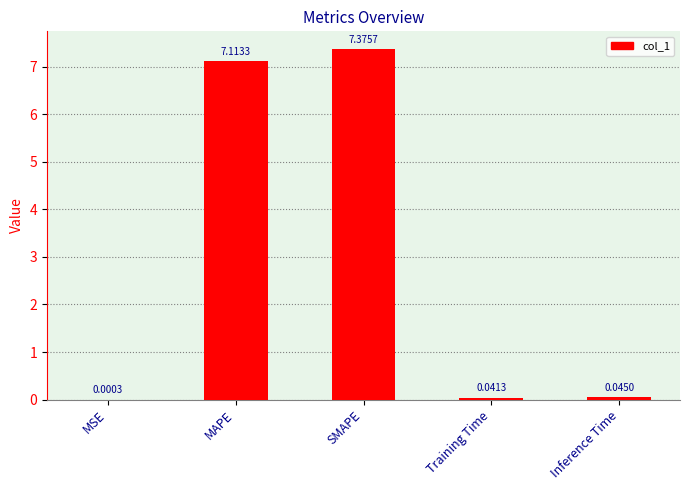

The value at MAPE is 7.1. True or false?

True